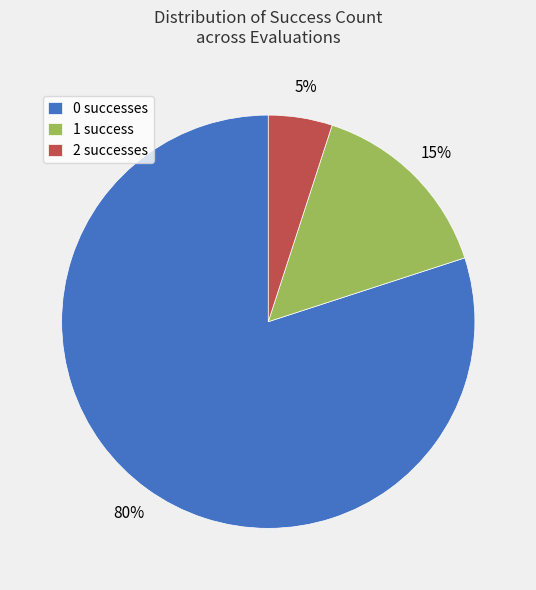

What is the largest slice in the pie chart?

0 successes